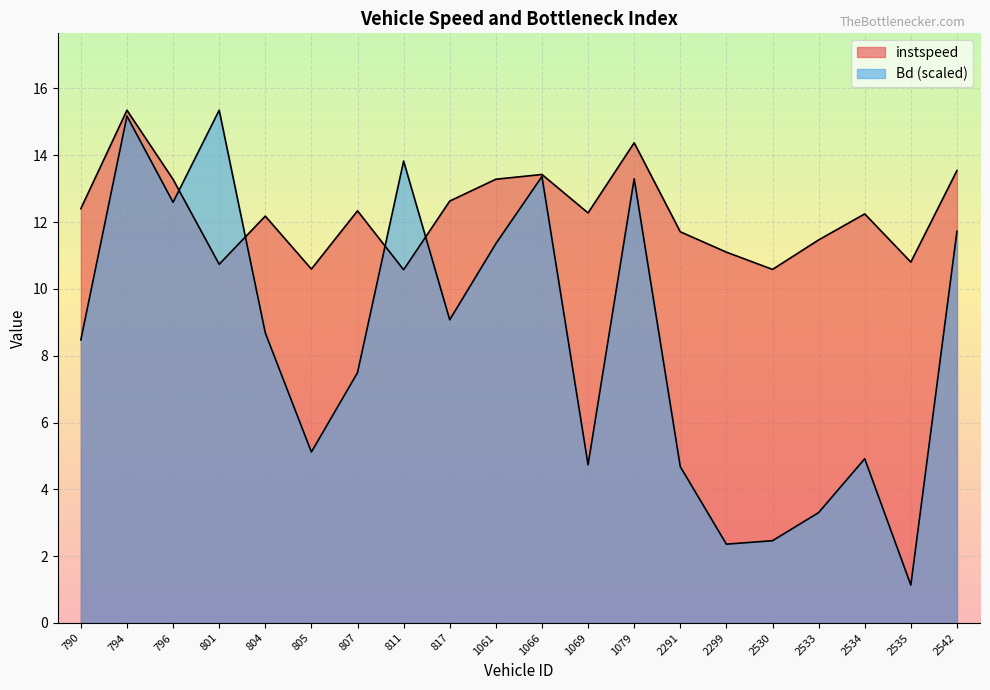

What is the spread (max minus min) of values at 2299?

8.7